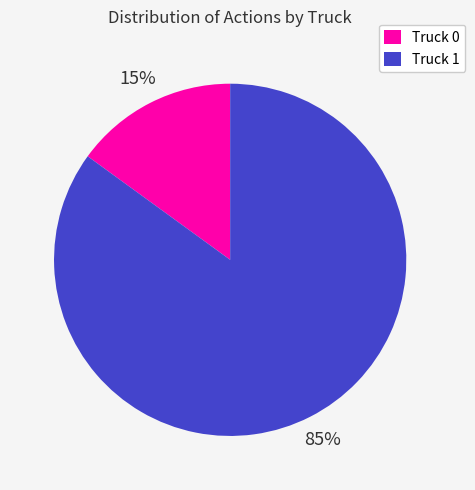

True or false: Truck 1 accounts for 92% of the total.

False